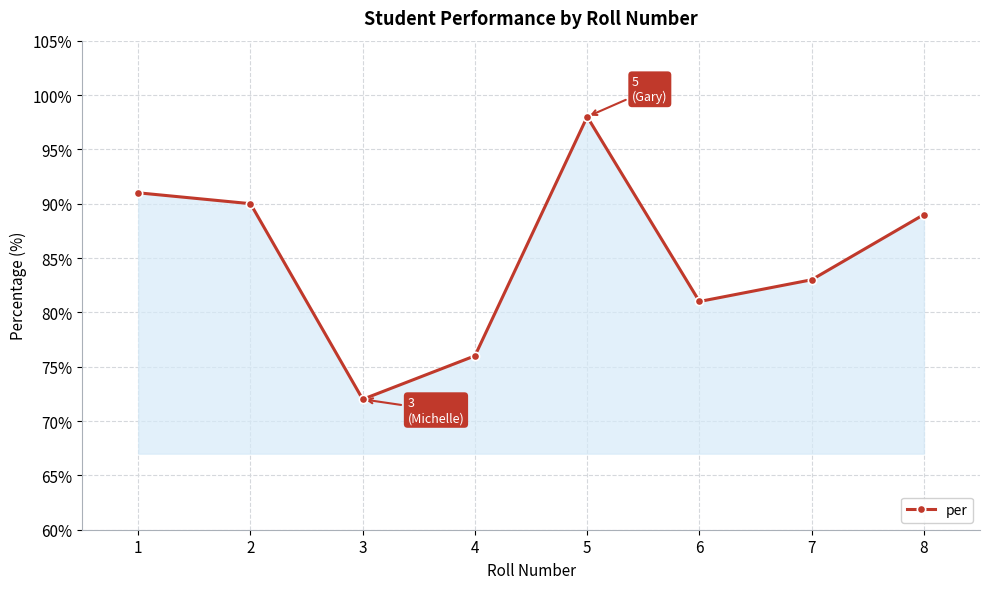

What is the value of the 1st point from the left?

91